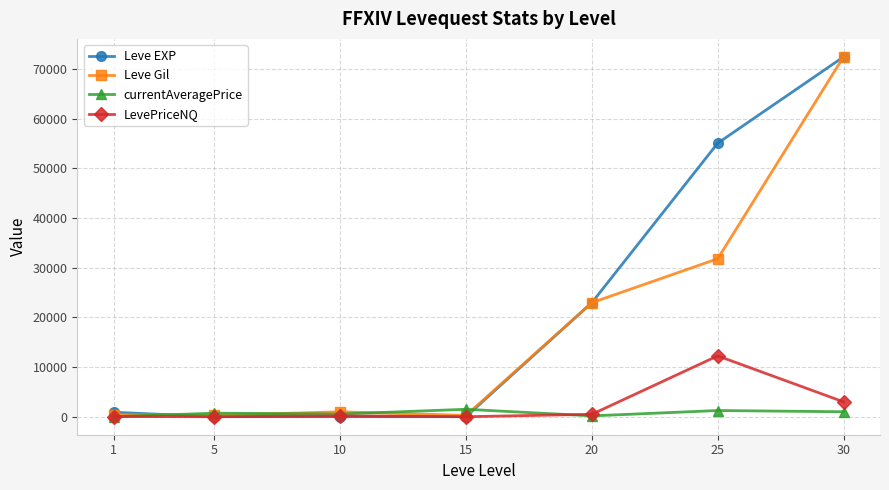

What is the difference between the highest and lowest values at 15?

1499.0